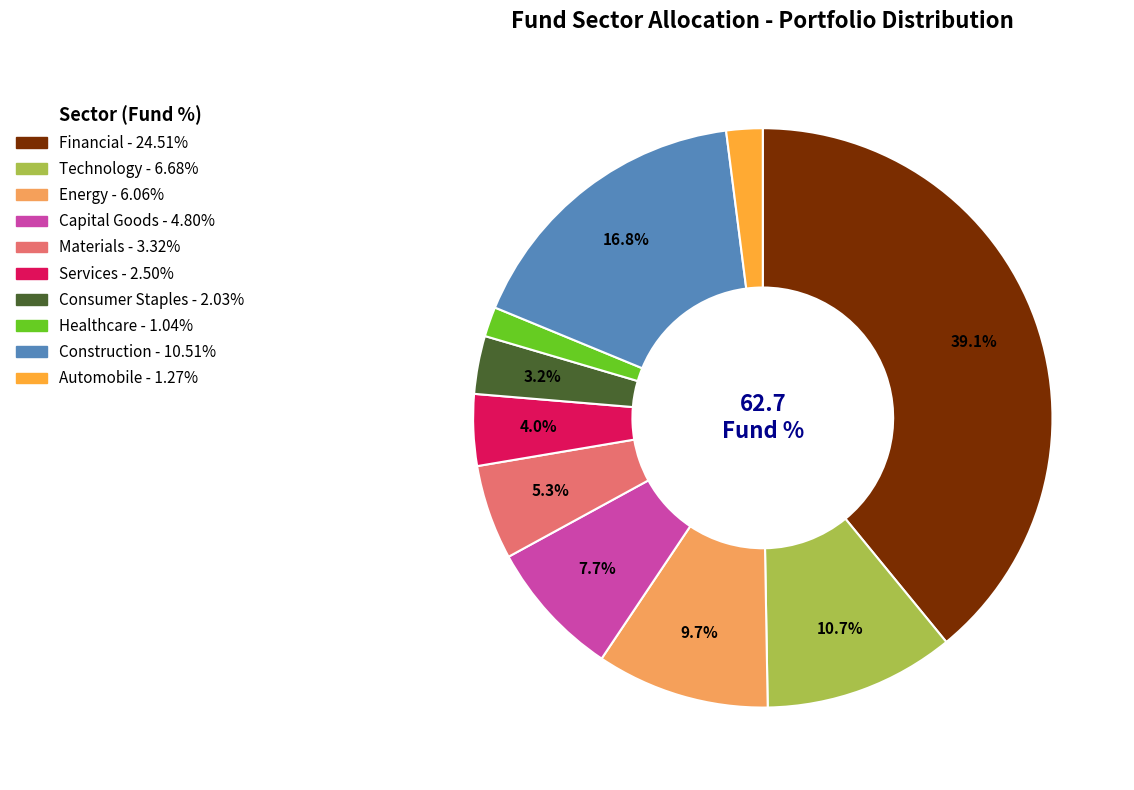

To the nearest percent, what is the average slice percentage?

10%